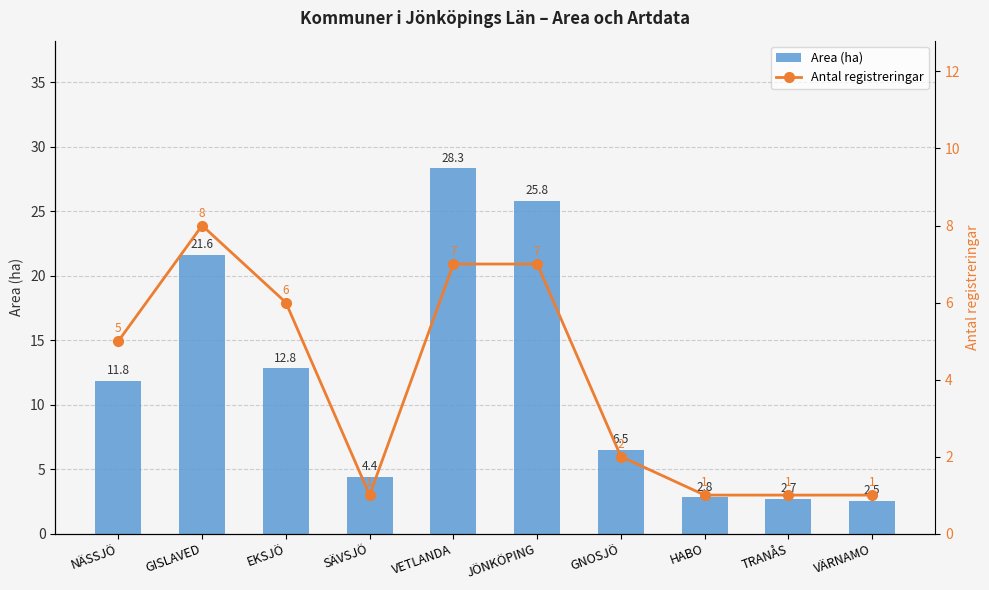

What is the maximum value shown in the chart?

28.3